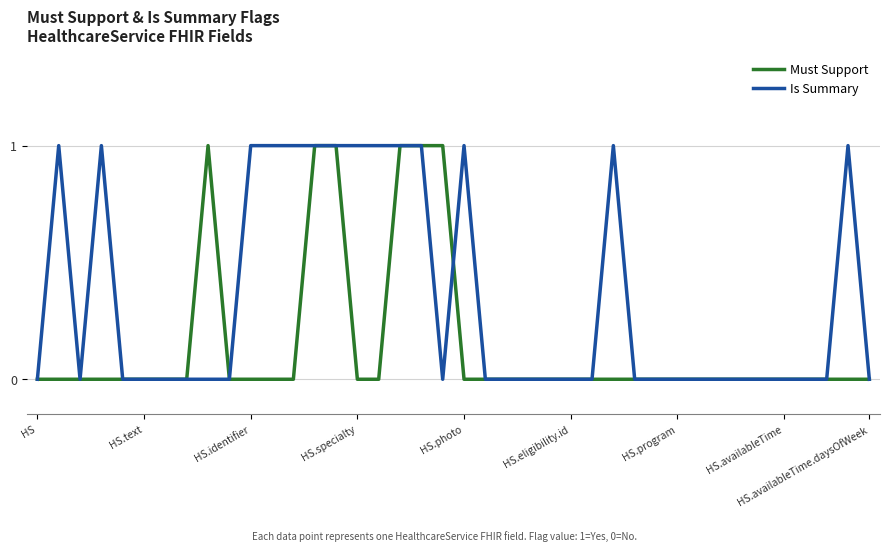

Reading right to left, transcribe all the data shown in this chart.

Must Support: 0	0	0	0	0	0	0	0	0	0	0	0	0	0	0	0	0	0	0	0	1	1	1	0	0	1	1	0	0	0	0	1	0	0	0	0	0	0	0	0
Is Summary: 0	1	0	0	0	0	0	0	0	0	0	0	1	0	0	0	0	0	0	1	0	1	1	1	1	1	1	1	1	1	0	0	0	0	0	0	1	0	1	0